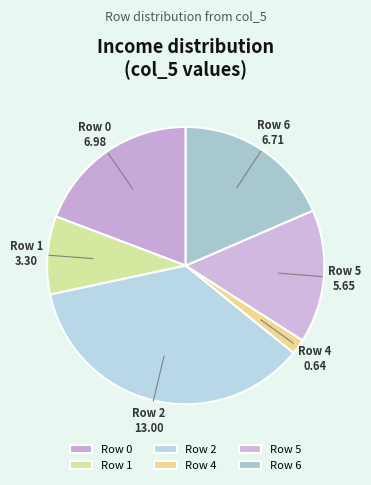

Which slice is the largest?

Row 2